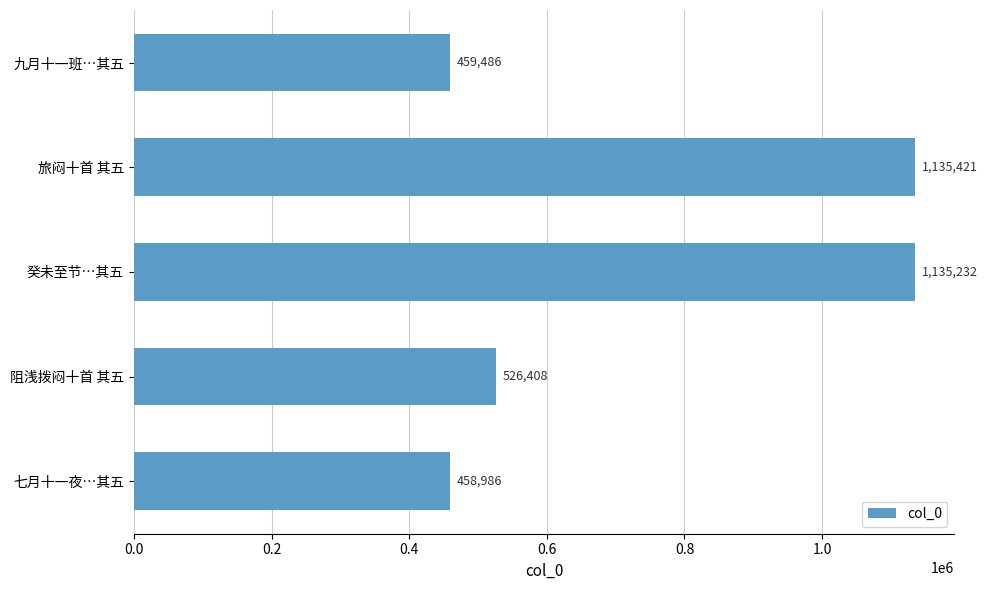

What is the ratio of the value at 癸未至节…其五 to the value at 阻浅拨闷十首 其五?

2.2